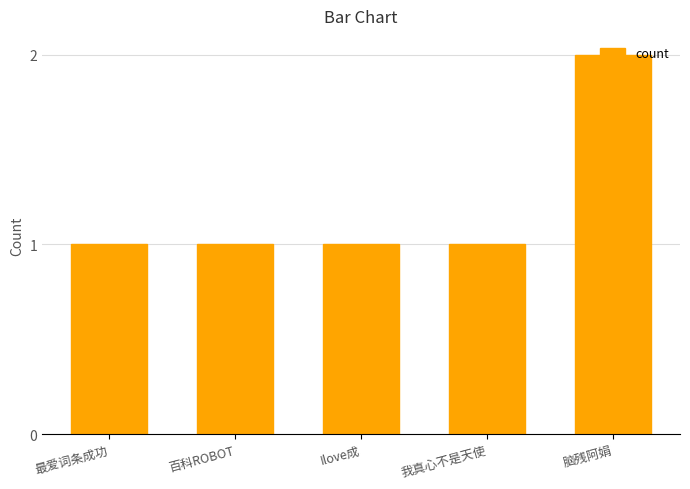

True or false: the data shows 4 at 脑残阿娟.

False